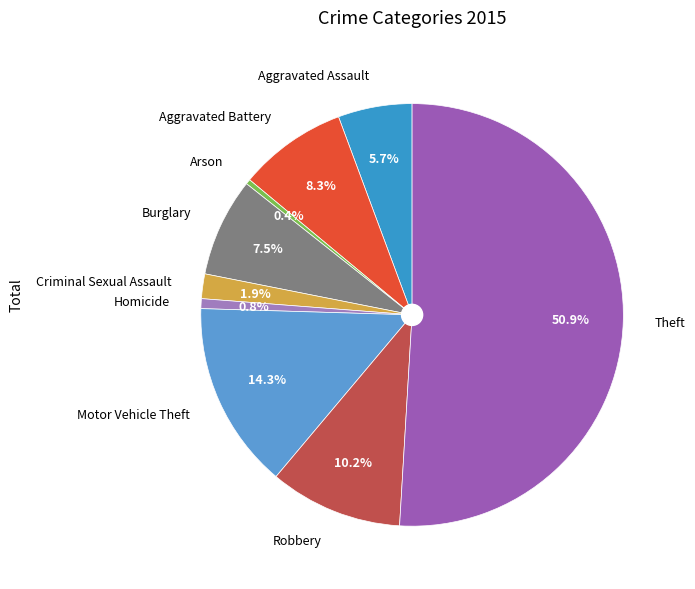

True or false: Arson accounts for 8% of the total.

False